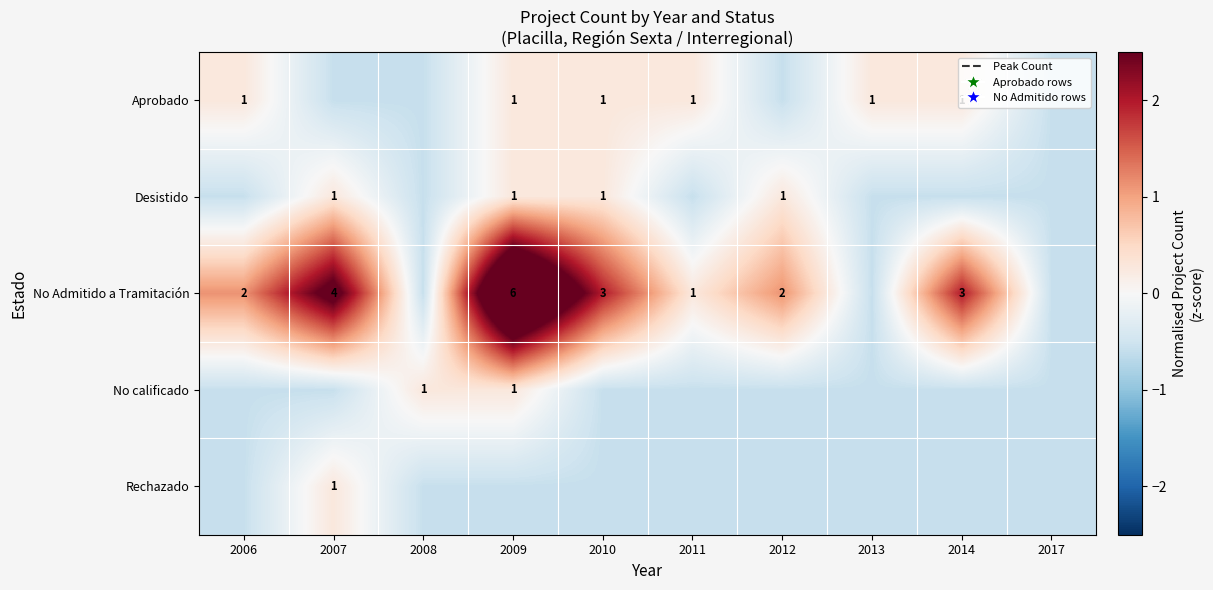

Where does the Rechazado series first go above 0?

2007